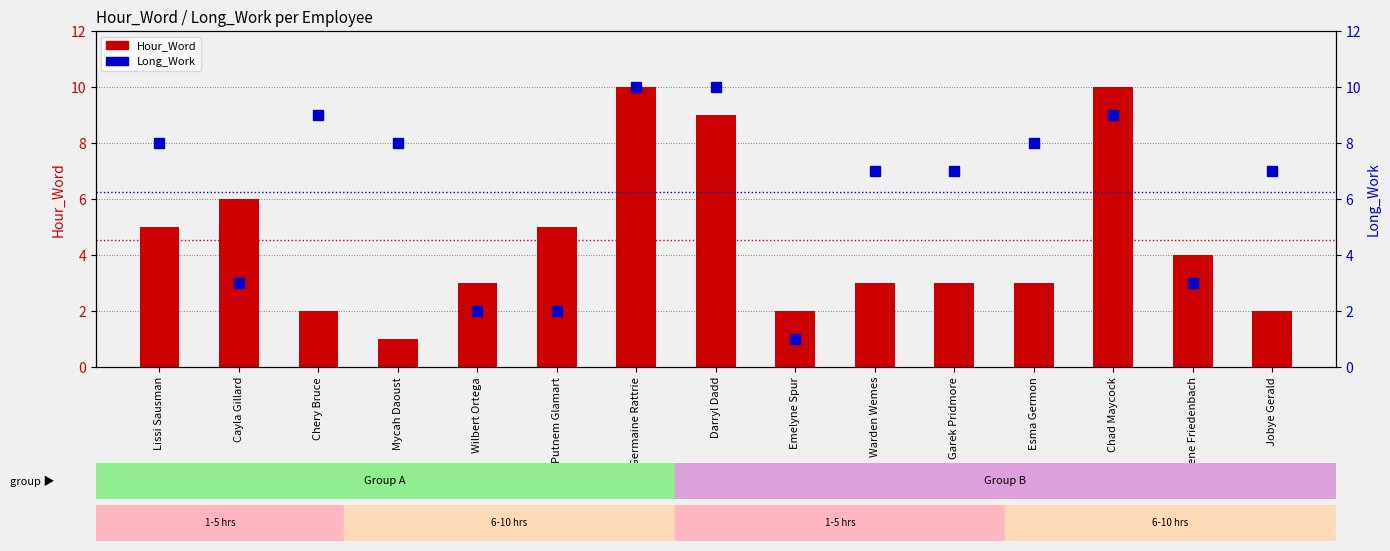

What is the difference between the Long_Work values at Garek Pridmore and Esma Germon?

1